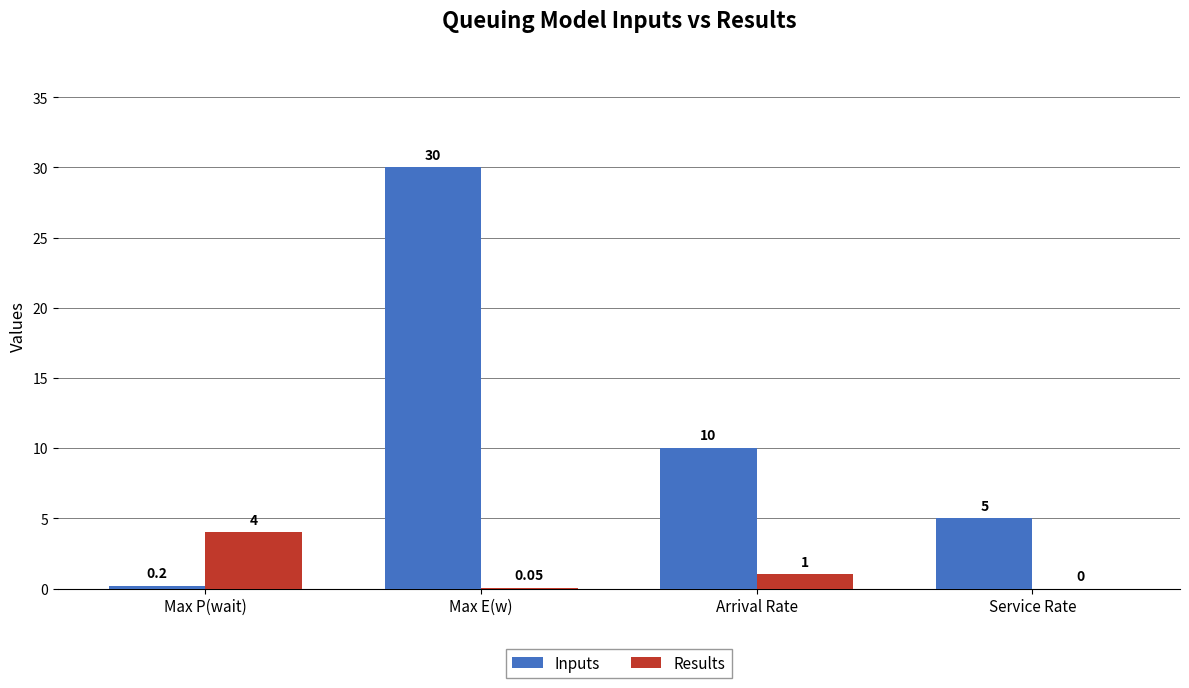

How many groups of bars are there?

4